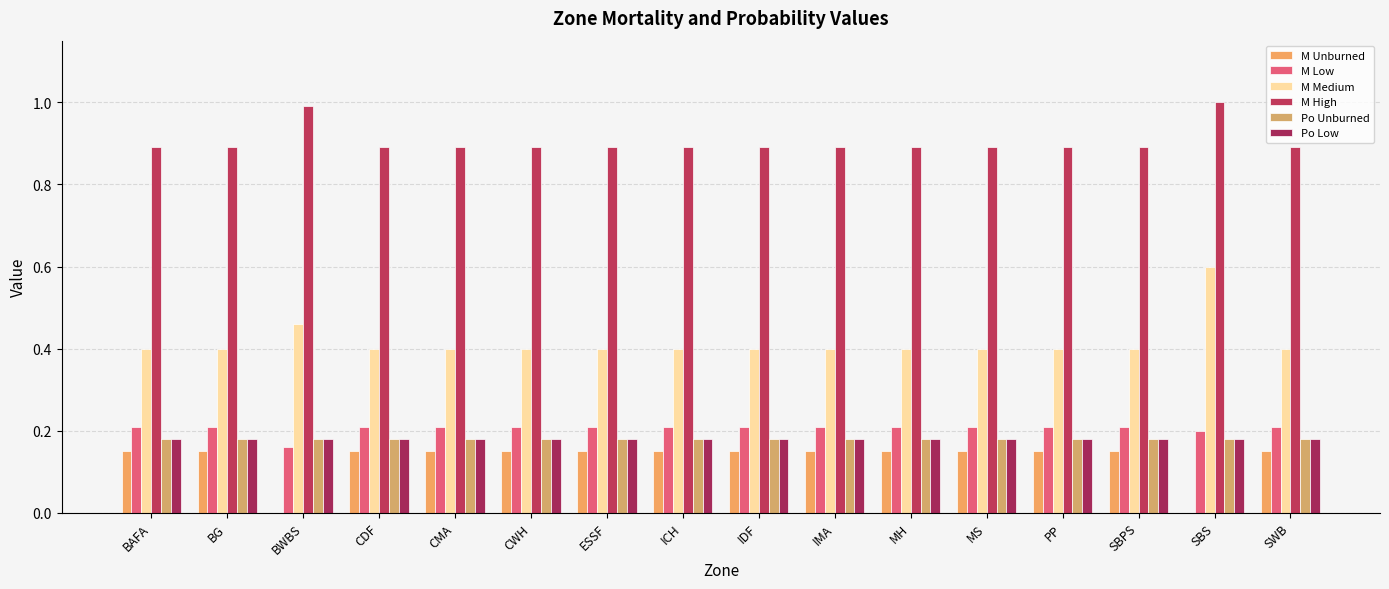

What is the sum of the M Unburned values at MH and PP?

0.3